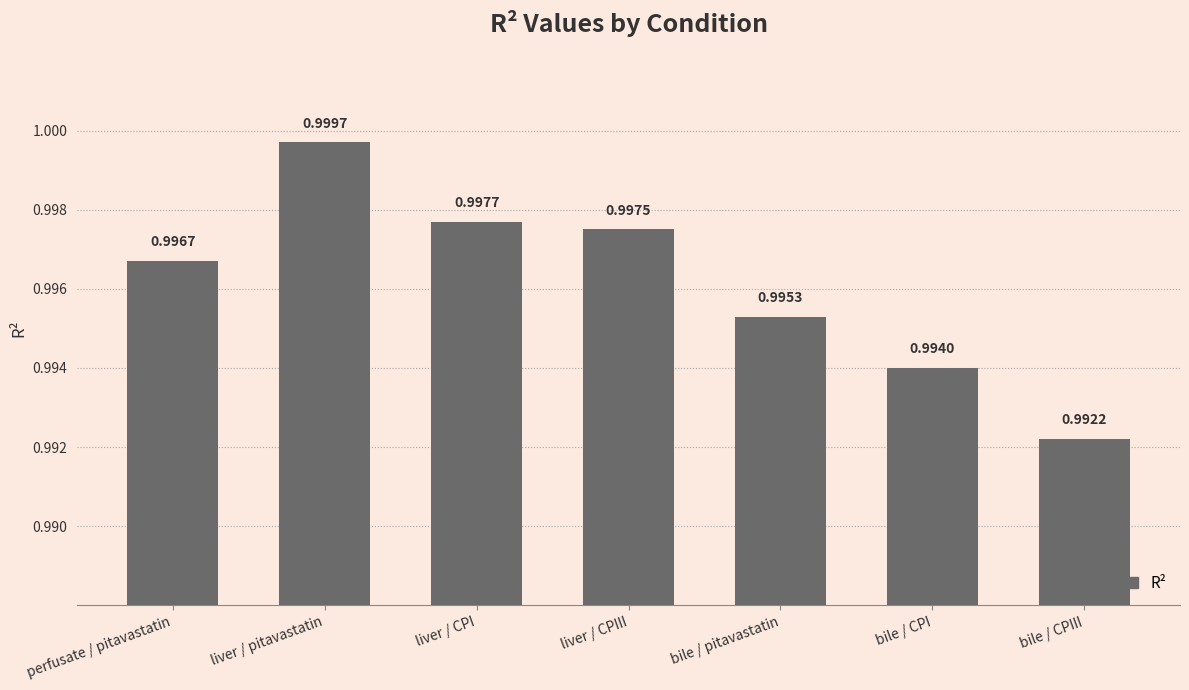

Rank the categories by value from highest to lowest.

liver / pitavastatin, liver / CPI, liver / CPIII, perfusate / pitavastatin, bile / pitavastatin, bile / CPI, bile / CPIII